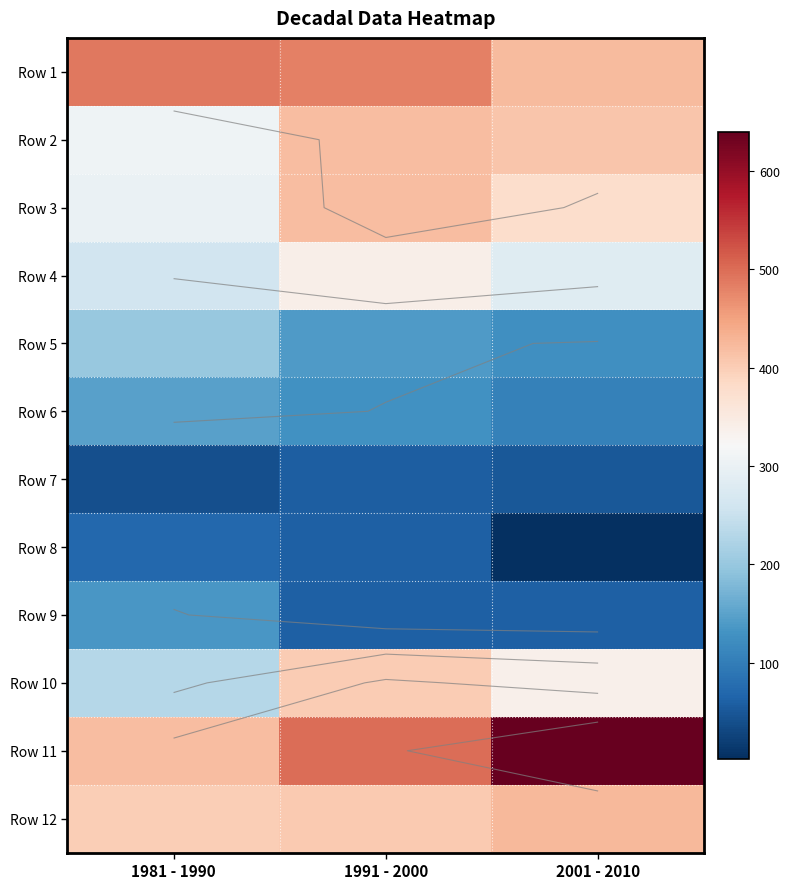

Which label corresponds to the largest value in the chart?

2001 - 2010